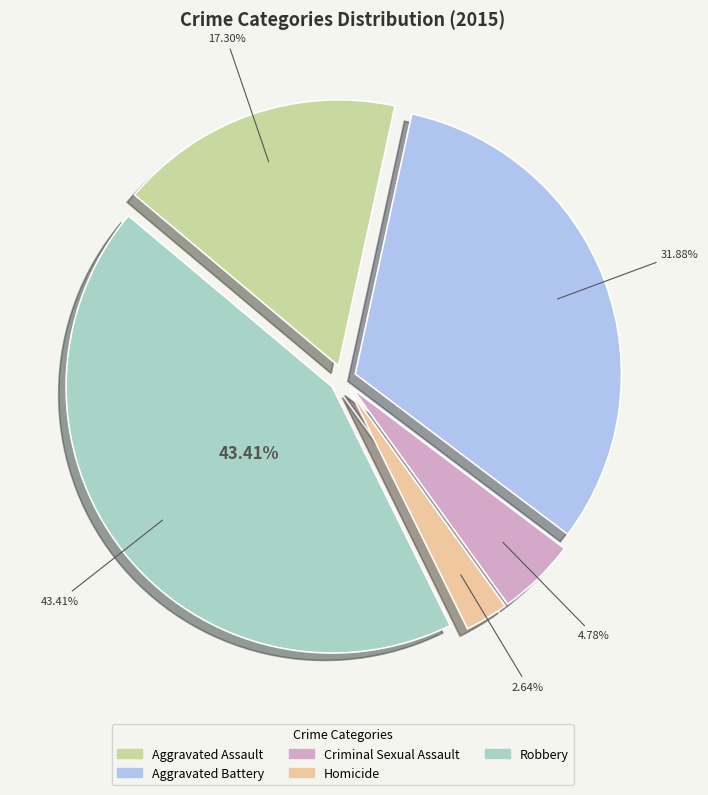

Is it true that Homicide is 3% of the pie?

True